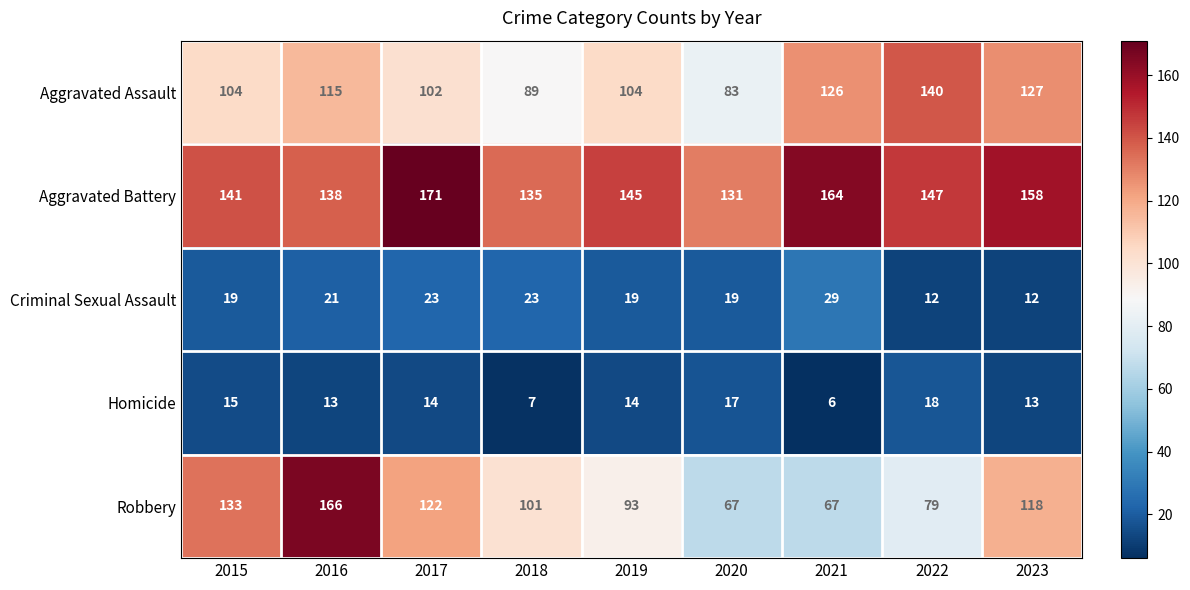

Which series changed the most between 2016 and 2020?

Robbery